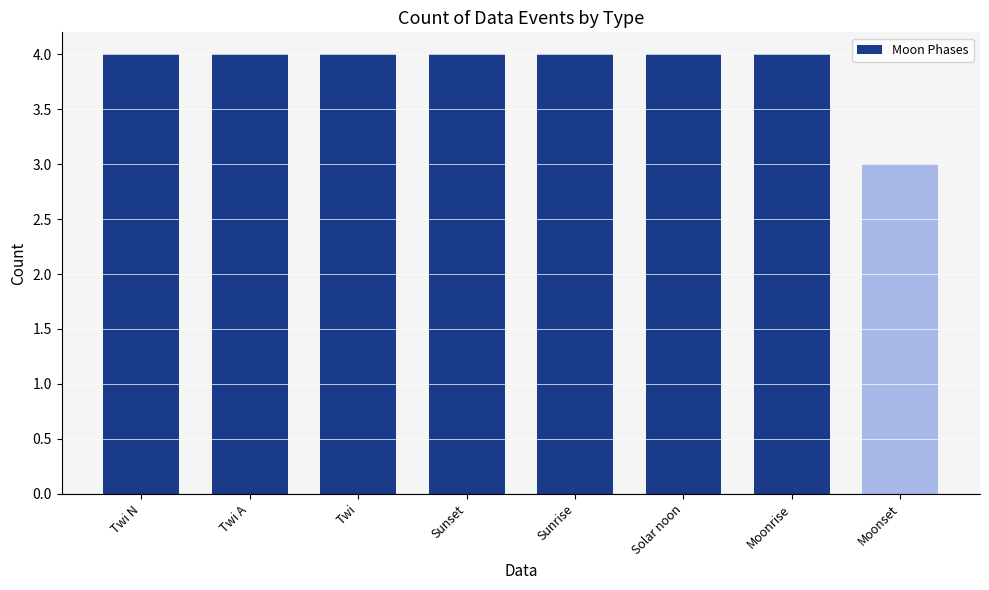

What value does the data have at Moonset?

3